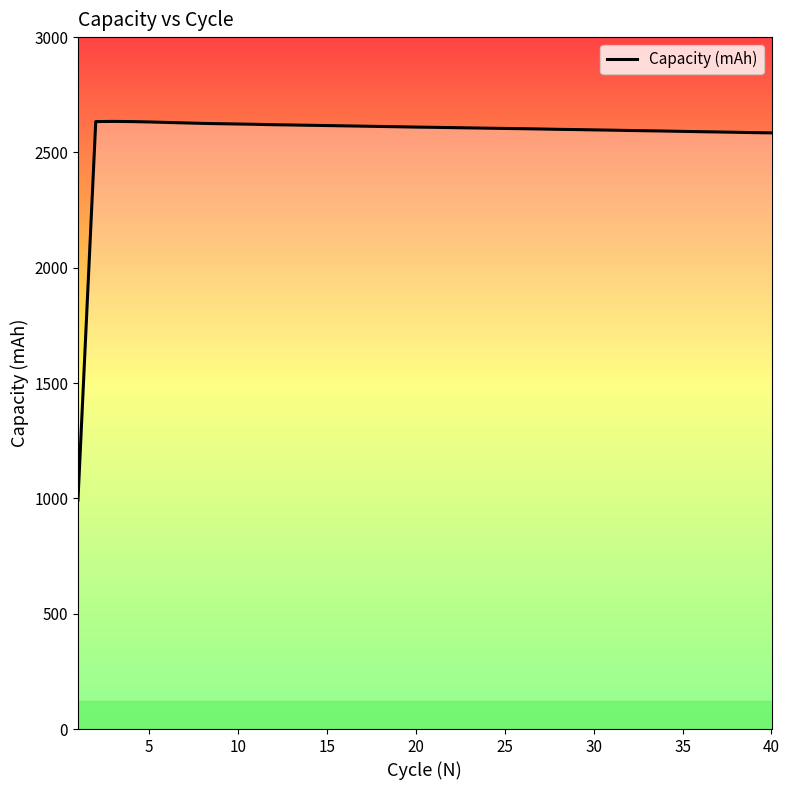

What is the minimum value shown in the chart?

992.3